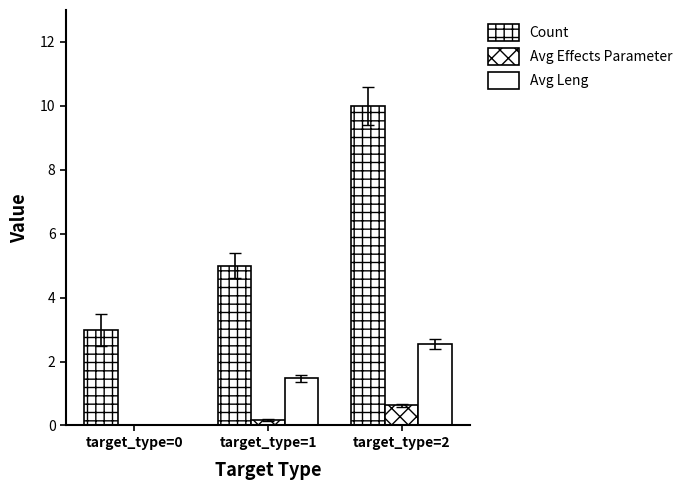

What is the difference between the maximum and minimum values in the Count series?

7.0